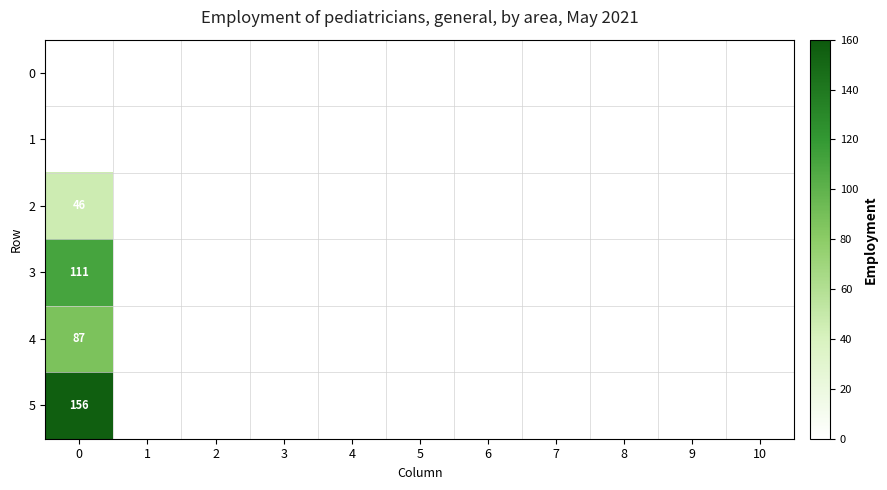

What is the difference between the maximum and second lowest values in the row_2 series?

46